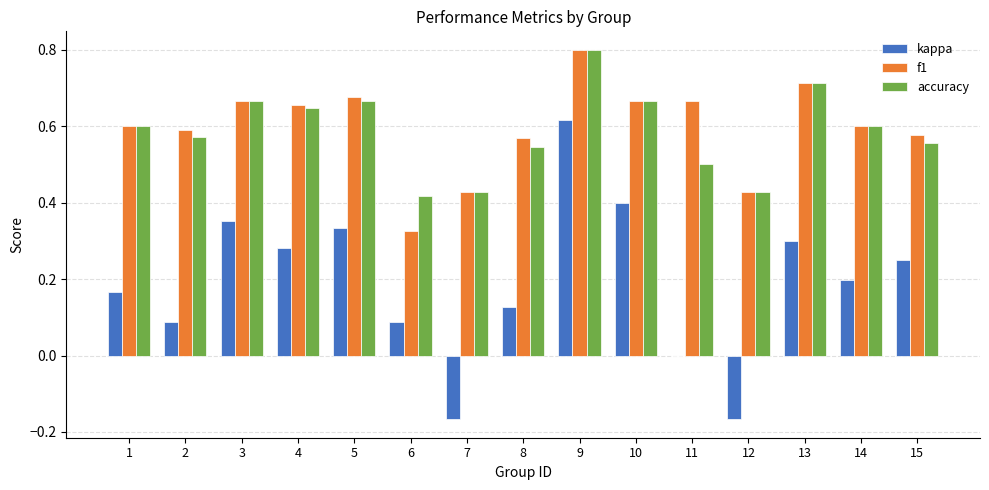

Which category has the highest value in the kappa series?

9